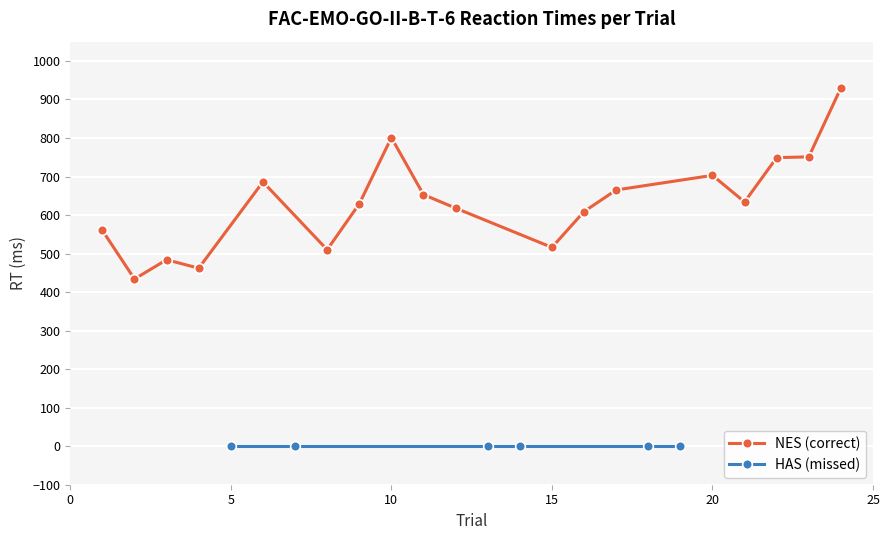

How many values are below 634?

9